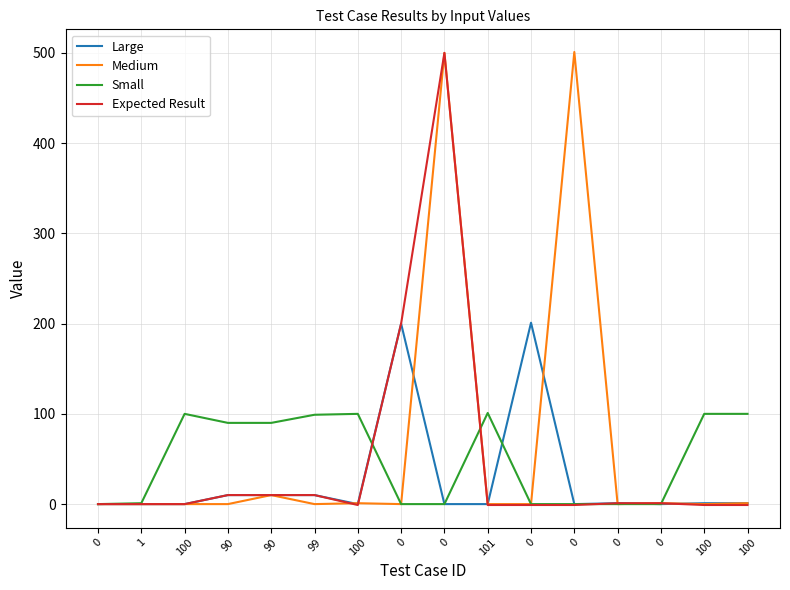

At which label is Medium closest to 250?

90